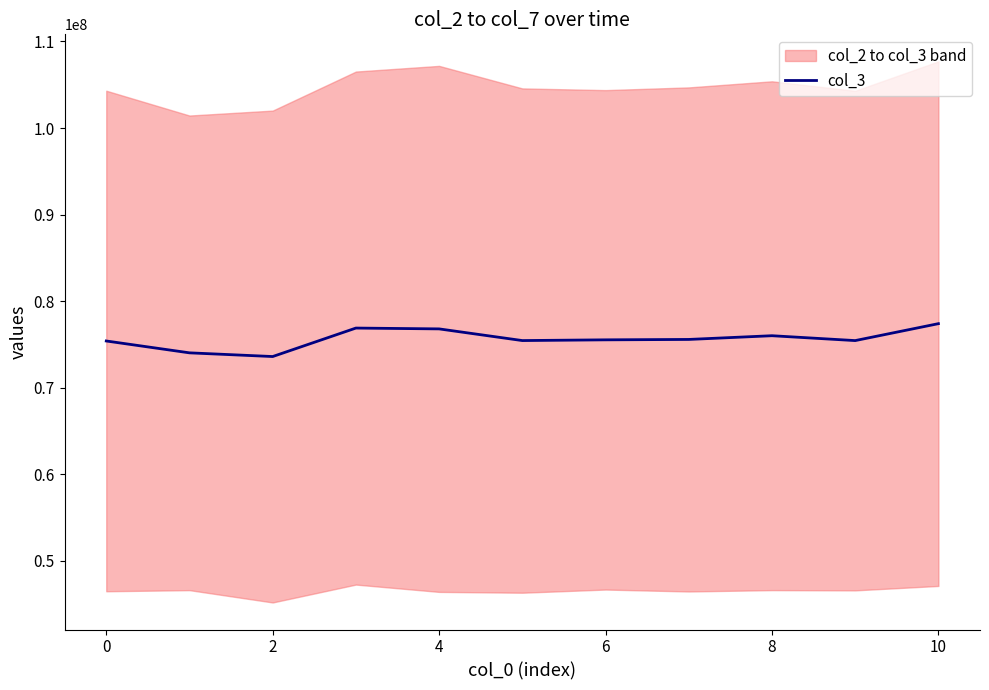

What is the highest value of the col_3 series?

77400875